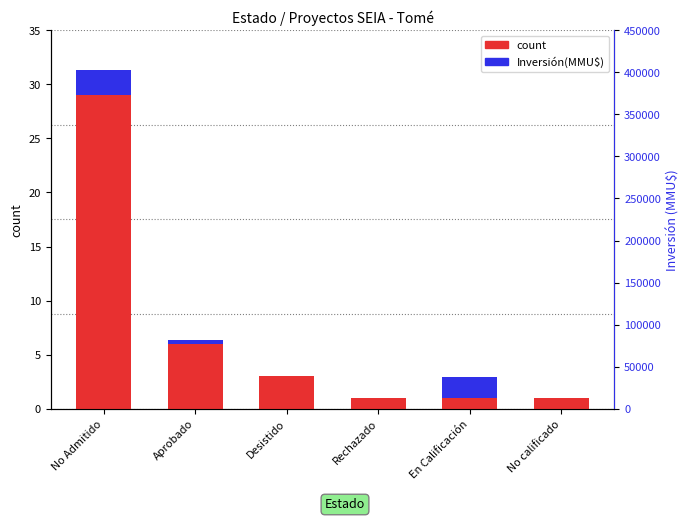

How many values in the count series are below 3?

3